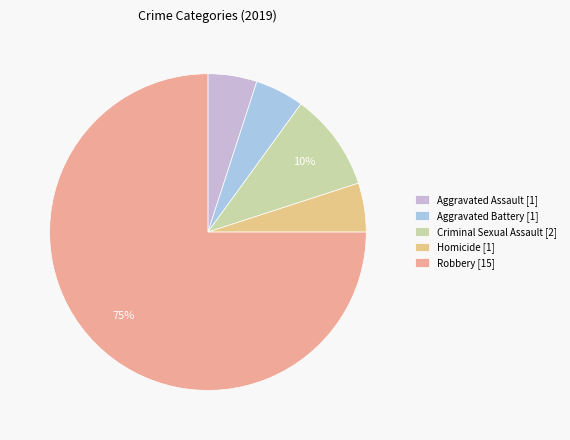

What is the majority slice?

Robbery